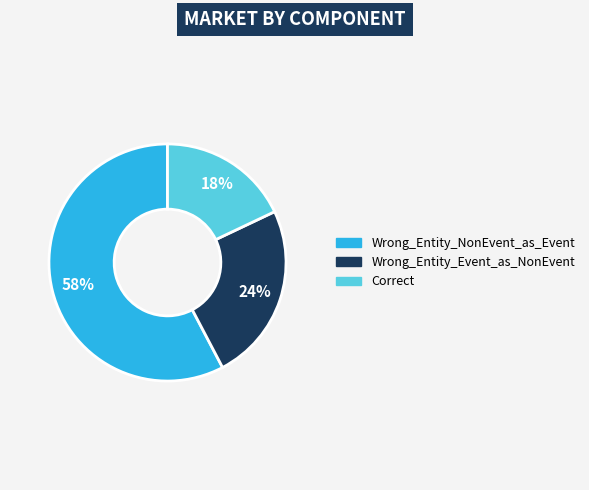

What is the ratio of the value at Correct to the value at Wrong_Entity_NonEvent_as_Event?

0.3